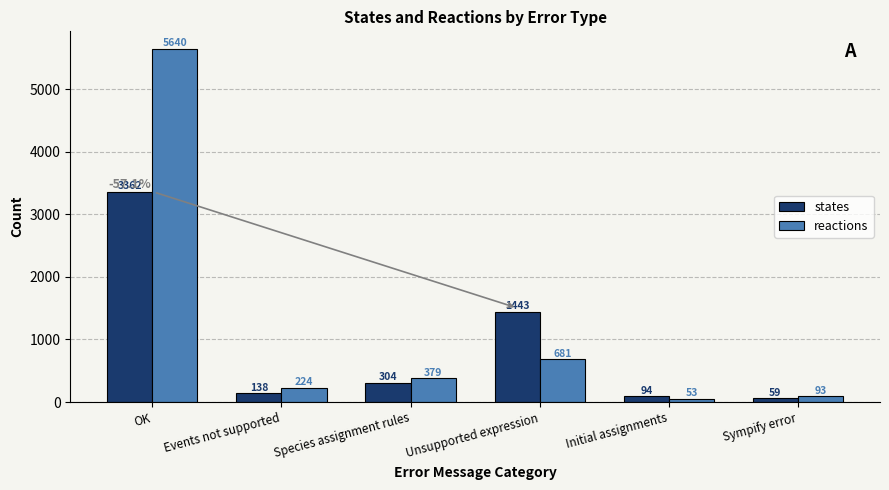

What are all the series names shown in the legend?

states, reactions